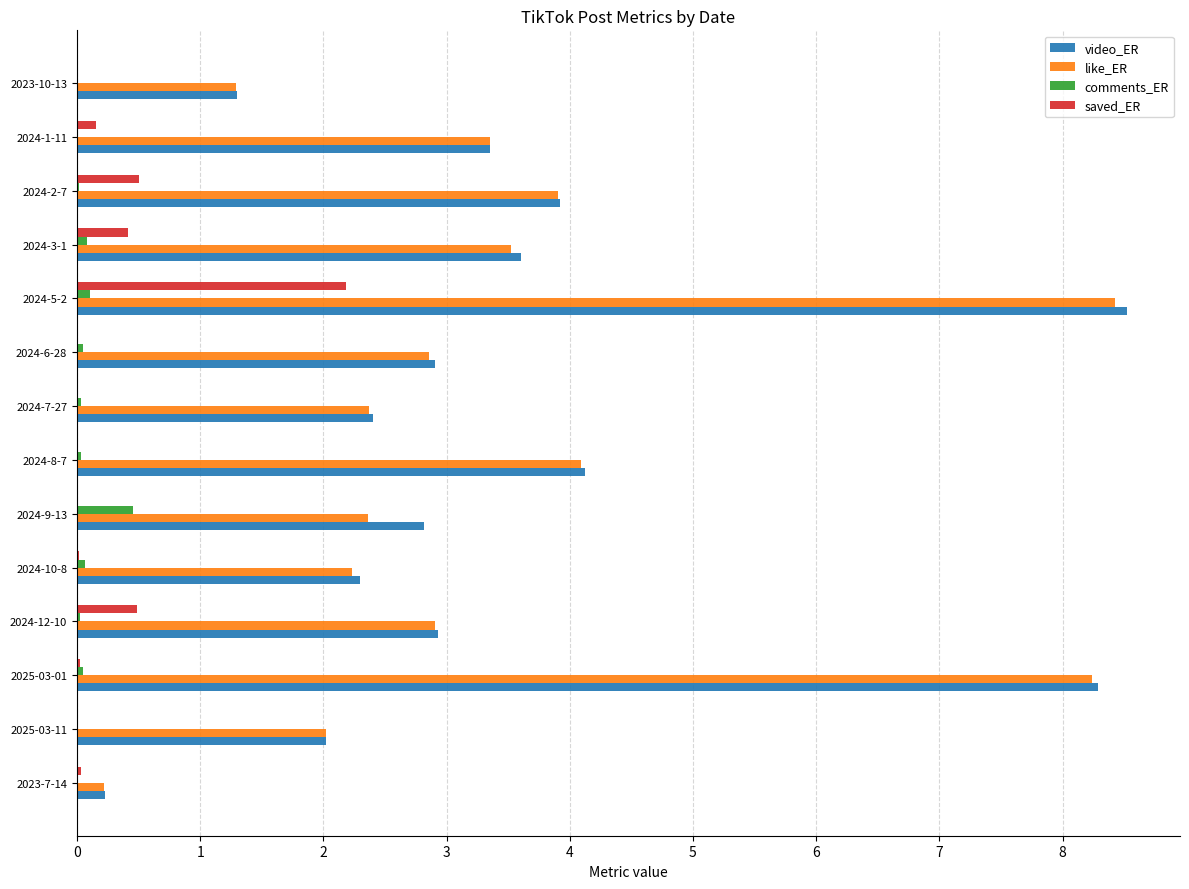

How many data points does each series have?

14